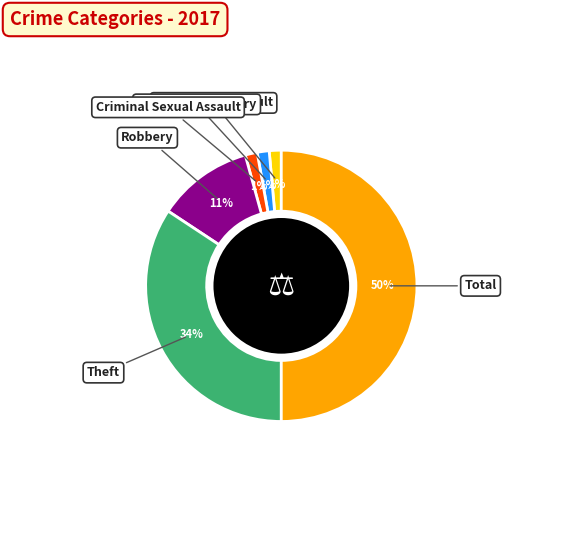

To the nearest percent, what is the difference between the Criminal Sexual Assault and Robbery slice percentages?

10%